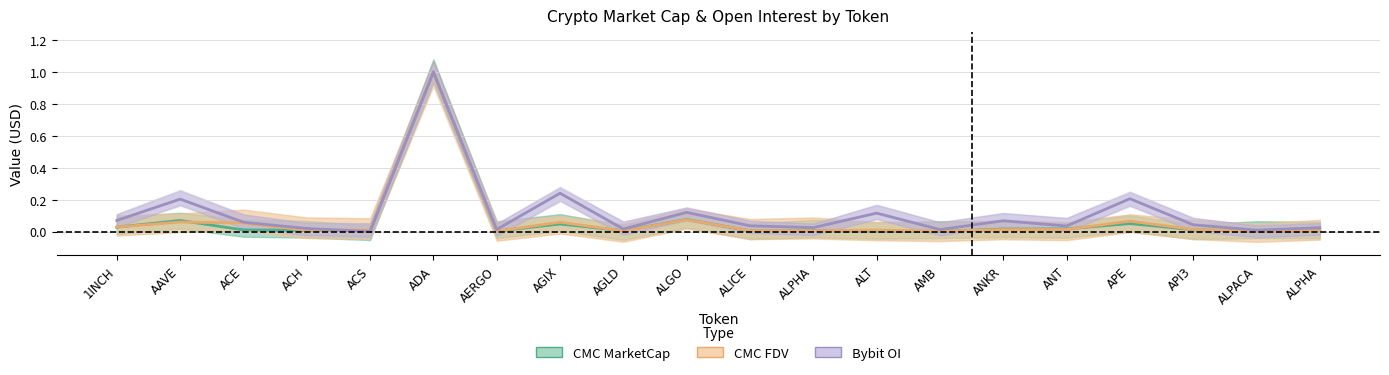

Which category has the lowest value in the CMC FDV series?

ALPACA